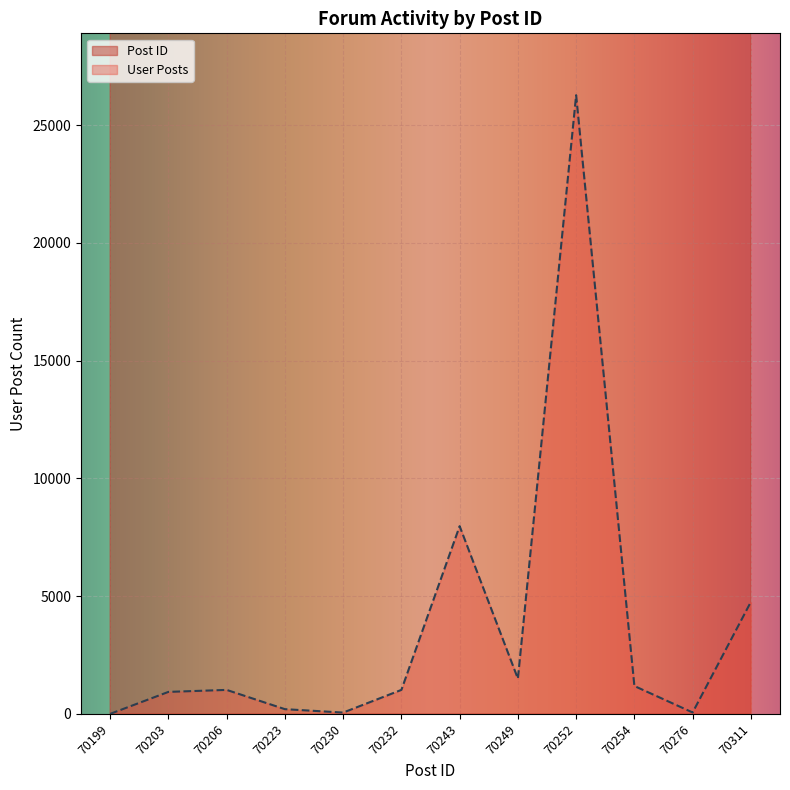

Reading right to left, list all the values displayed in this chart.

Post ID: 70311=70311	70276=70276	70254=70254	70252=70252	70249=70249	70243=70243	70232=70232	70230=70230	70223=70223	70206=70206	70203=70203	70199=70199
User Posts: 70311=4754	70276=59	70254=1183	70252=26272	70249=1497	70243=7971	70232=1018	70230=55	70223=200	70206=1018	70203=933	70199=0